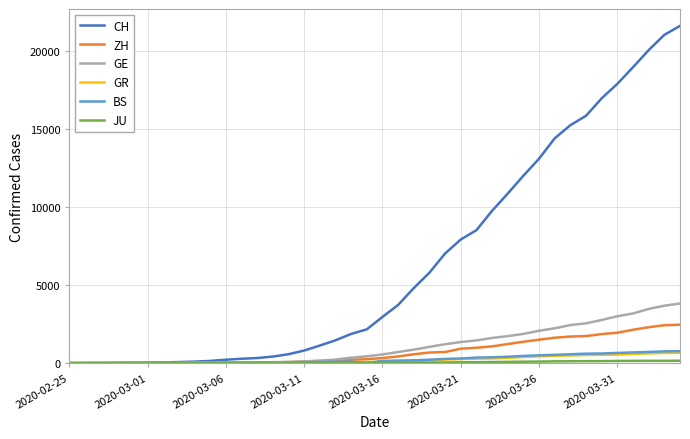

Which series has the largest total across all categories?

CH